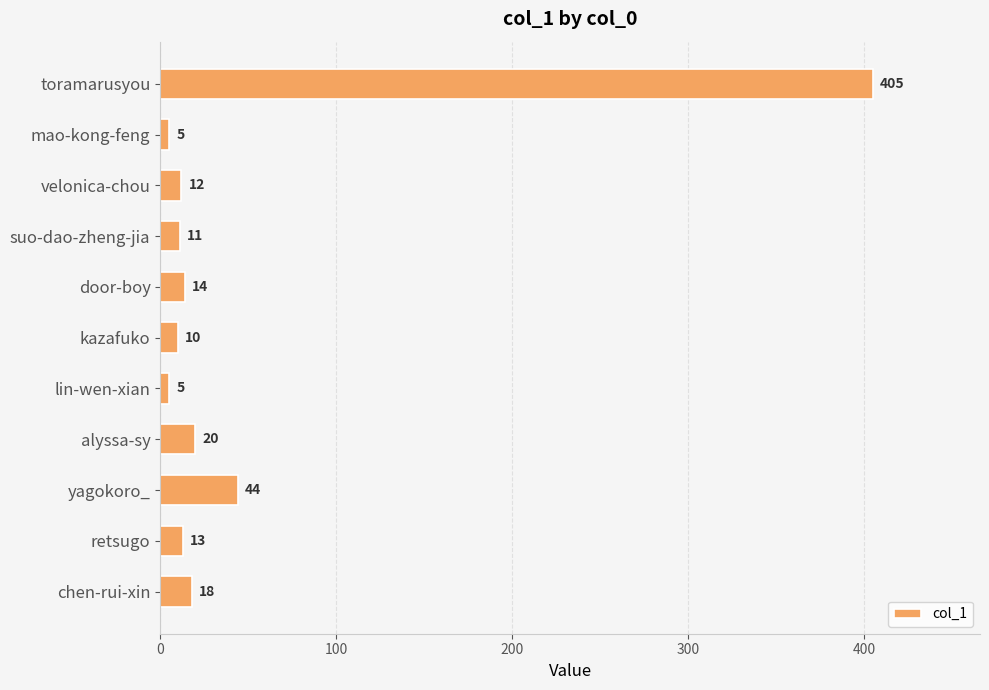

What is the sum of the values at suo-dao-zheng-jia and door-boy?

25